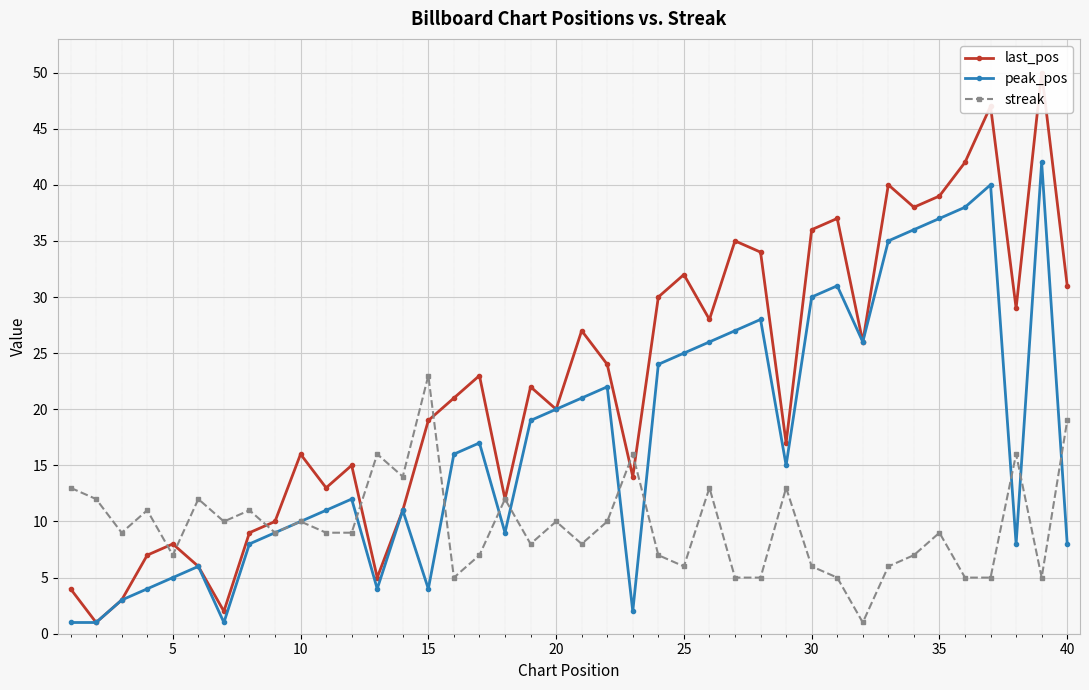

True or false: streak has more than 0 interior local peaks.

True